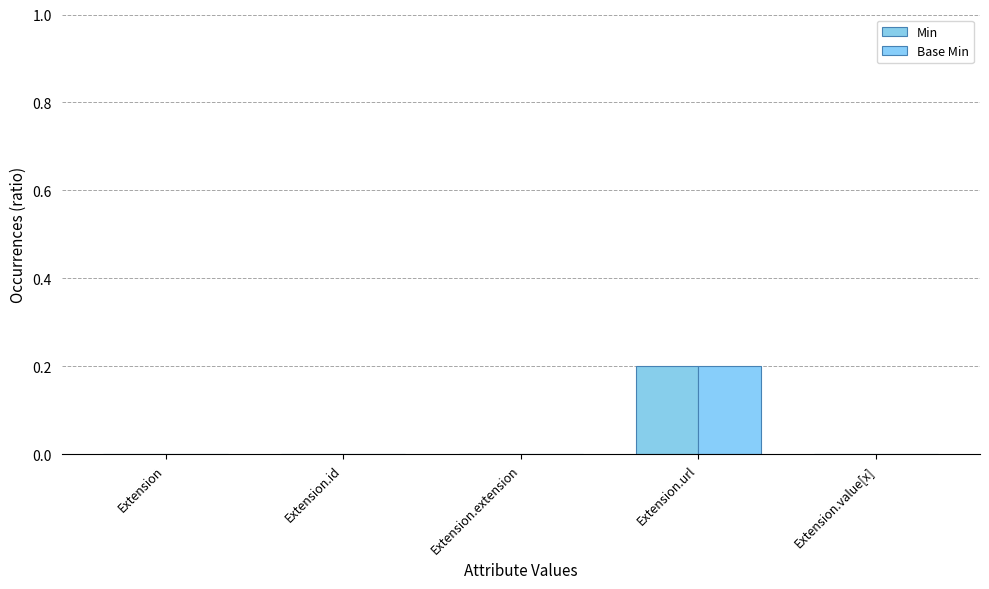

What is the maximum value for Base Min?

0.2